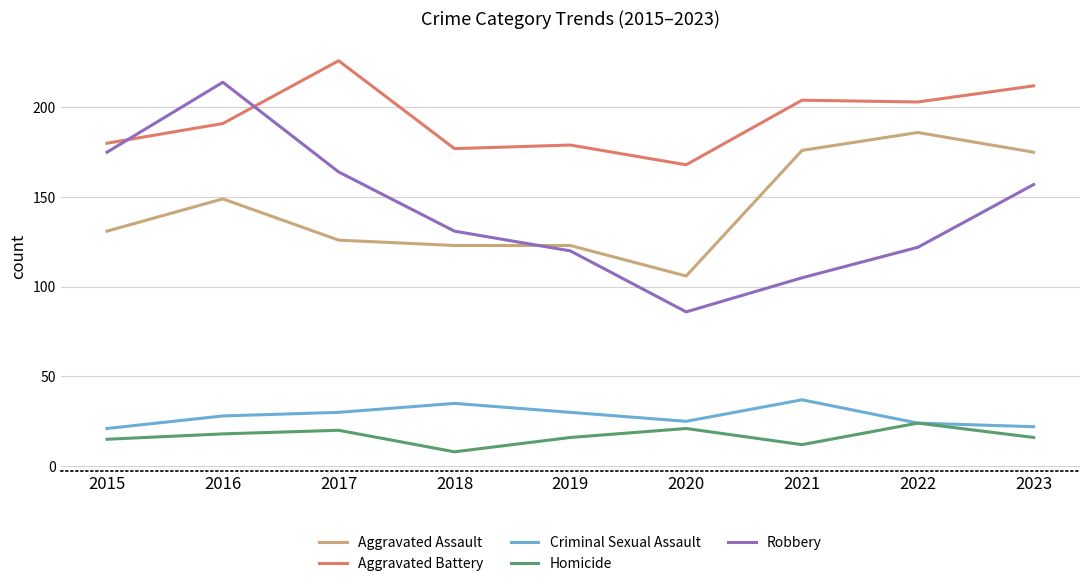

What is the total value across all series at 2016?

600